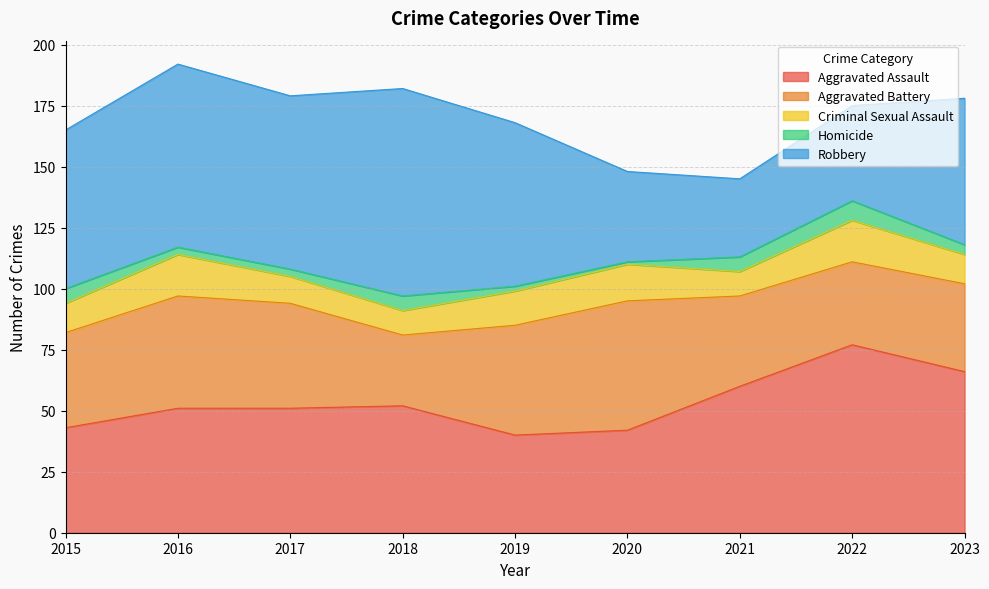

At which label does Aggravated Assault first exceed 51?

2018